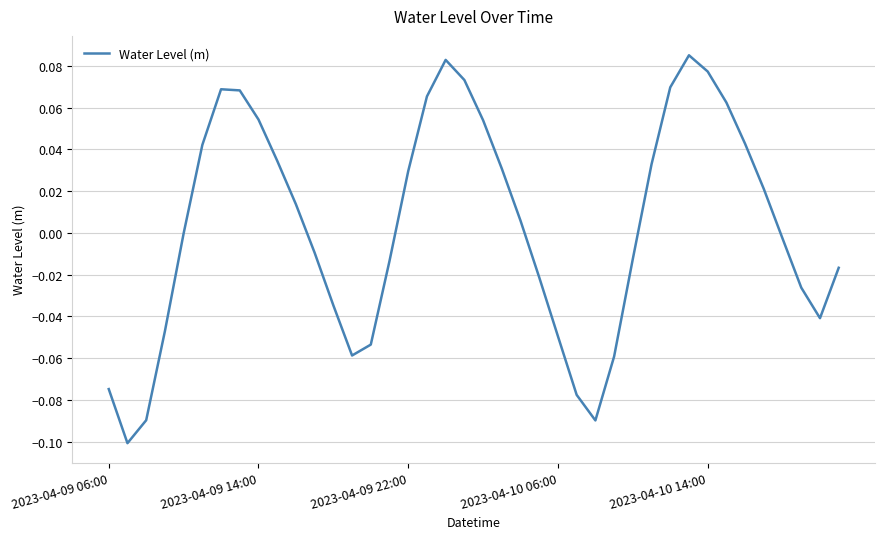

Does the chart display data point markers on the line(s)?

No